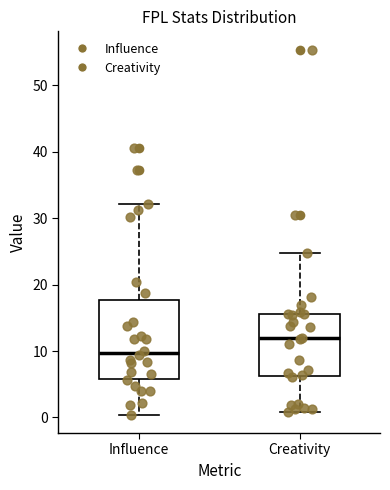

Reading left to right, read every box against the y-axis: the position of its median line, the range the box covers, and the ends of its whiskers. The values are not printed on the chart, so give them approximately, as read against the axis.

Influence: median 10, box 6 to 18, whiskers 0 to 32
Creativity: median 12, box 6 to 16, whiskers 1 to 25